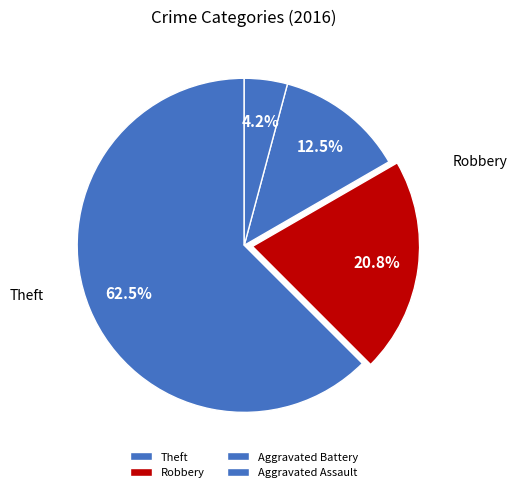

To the nearest percent, what is the average slice percentage?

25%